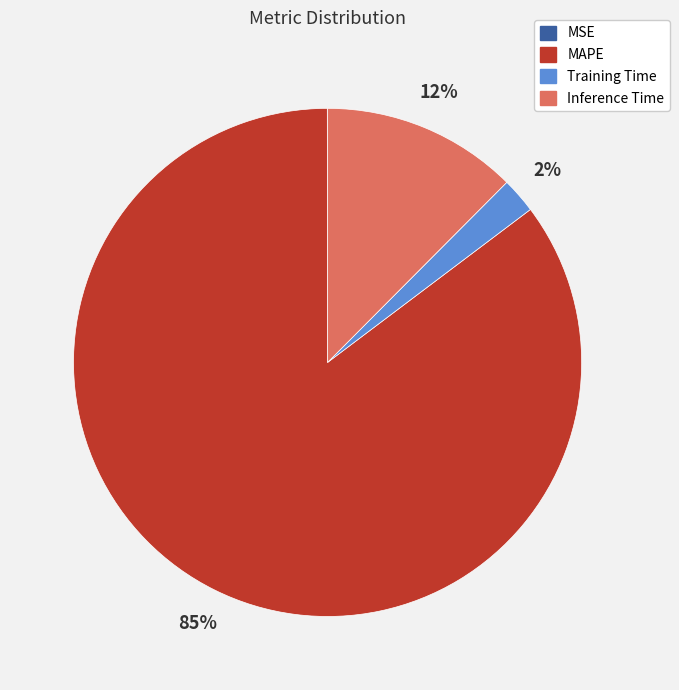

Which slice is the largest?

MAPE